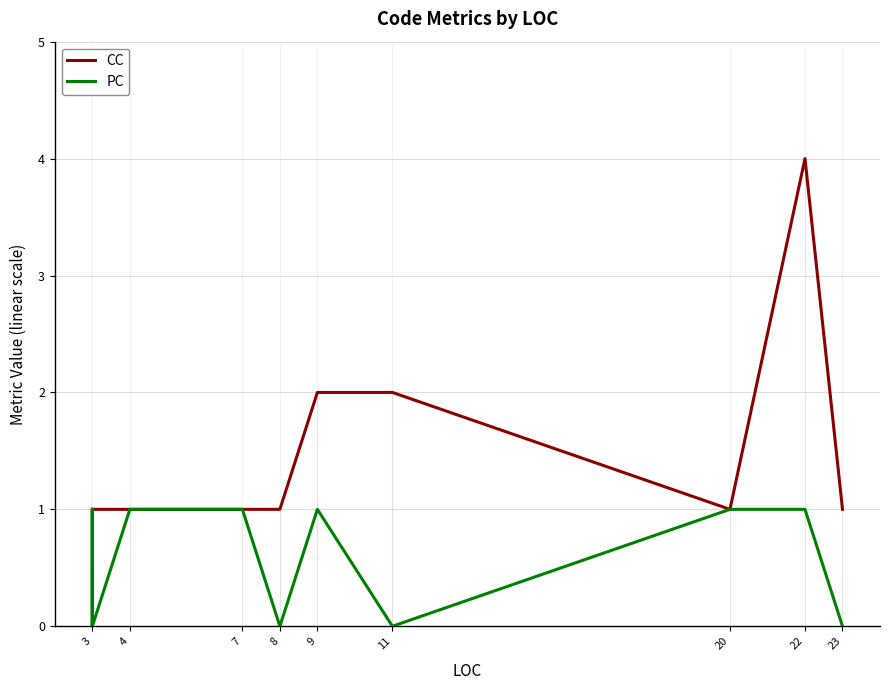

Does the chart display data point markers on the line(s)?

No